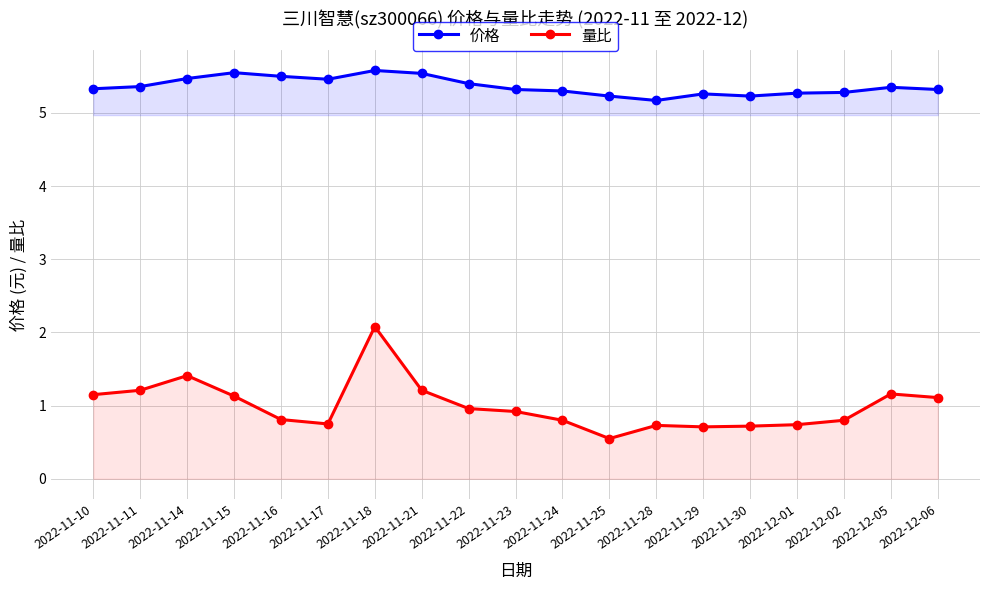

What is the highest value of the 价格 series?

5.6